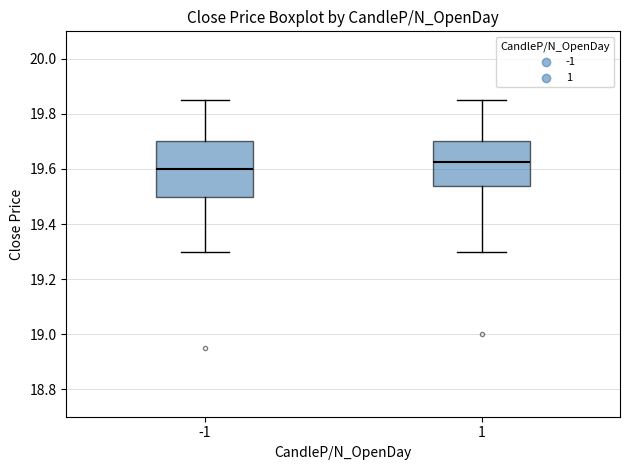

Reading left to right, transcribe this box plot: for each box, give where its median line is, the range the box spans, and where its two whiskers end, as read against the y-axis. The values are not printed on the chart, so give them approximately, as read against the axis.

-1: median 19.60, box 19.50 to 19.70, whiskers 19.30 to 19.86
1: median 19.62, box 19.54 to 19.70, whiskers 19.30 to 19.86